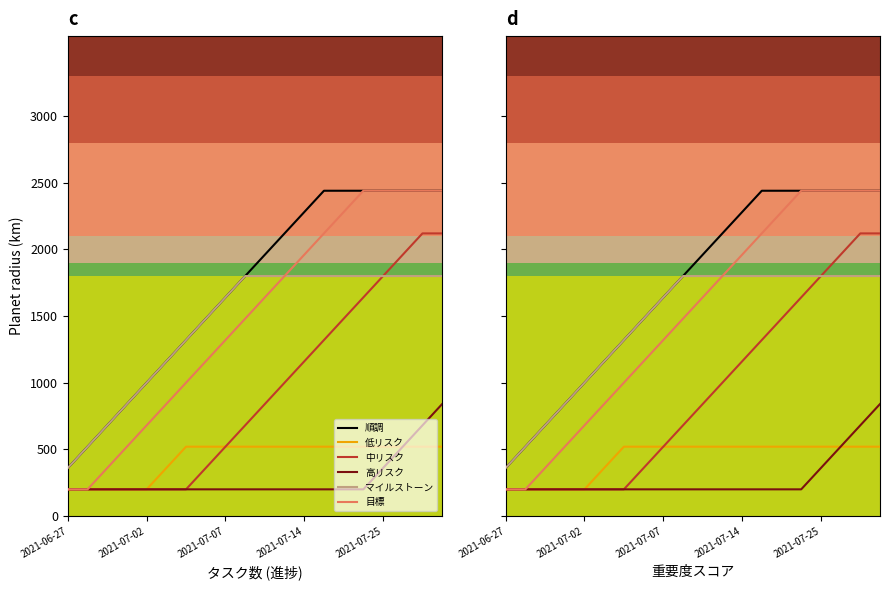

What is the sum of the 高リスク values at 9 and 15?

400